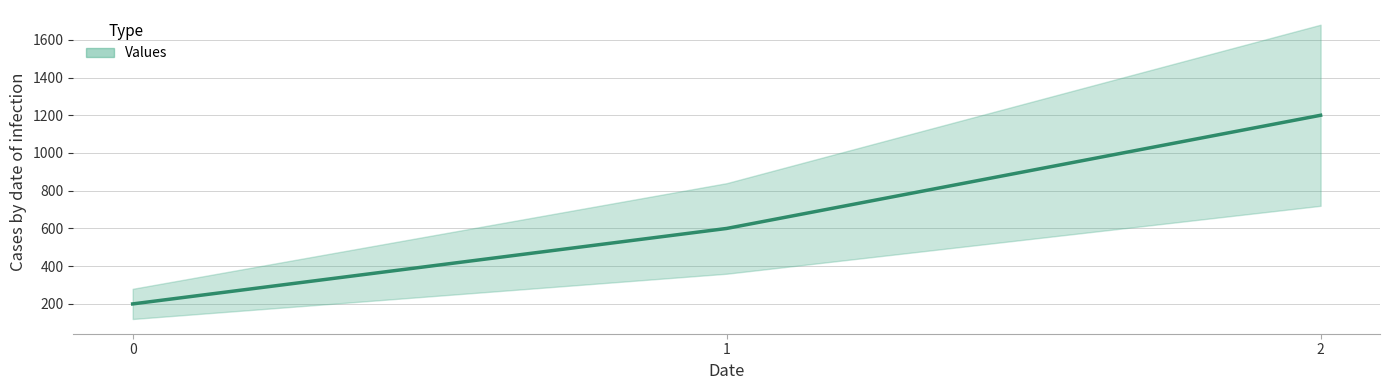

What is the difference between the maximum and minimum values?

1000